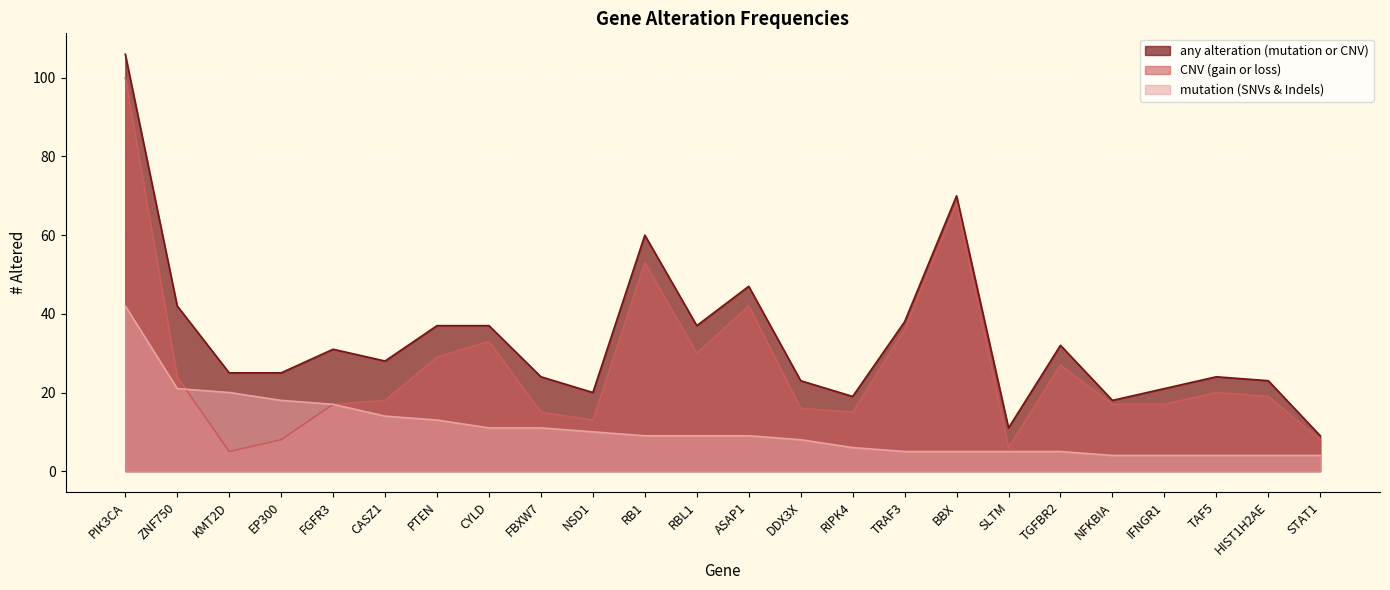

How many lines are shown in the chart?

3